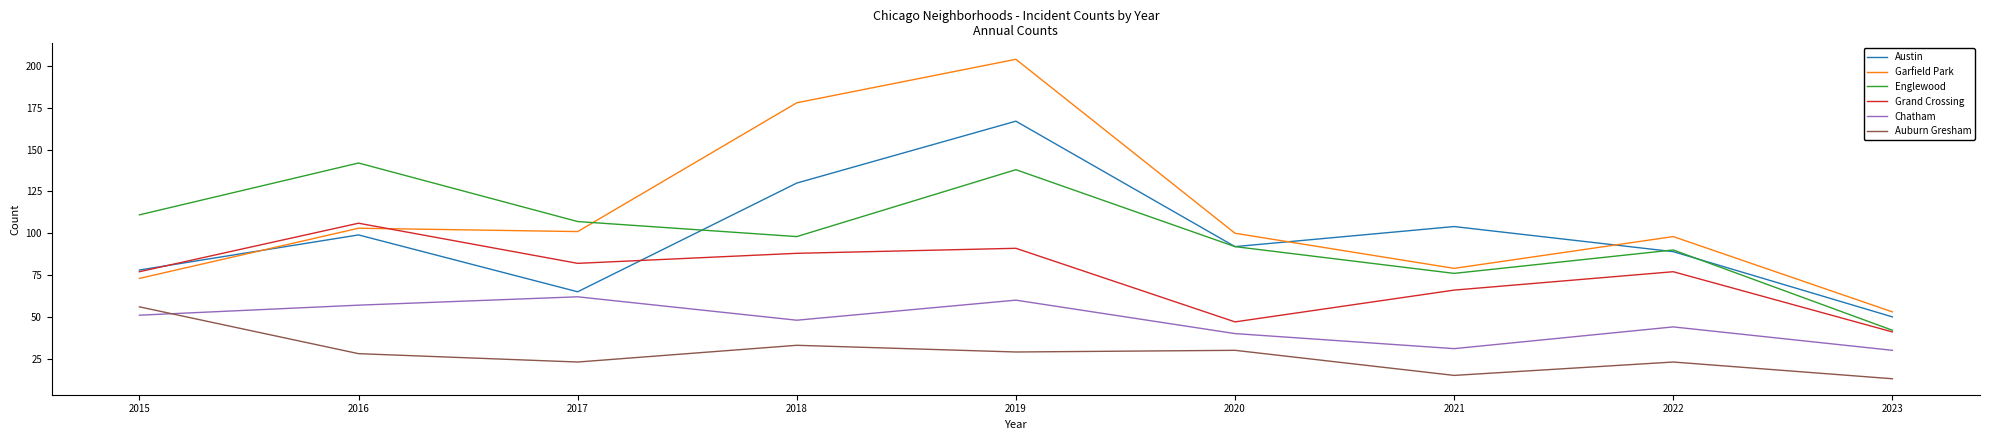

List the labels in order of Englewood value, largest first.

2016, 2019, 2015, 2017, 2018, 2020, 2022, 2021, 2023